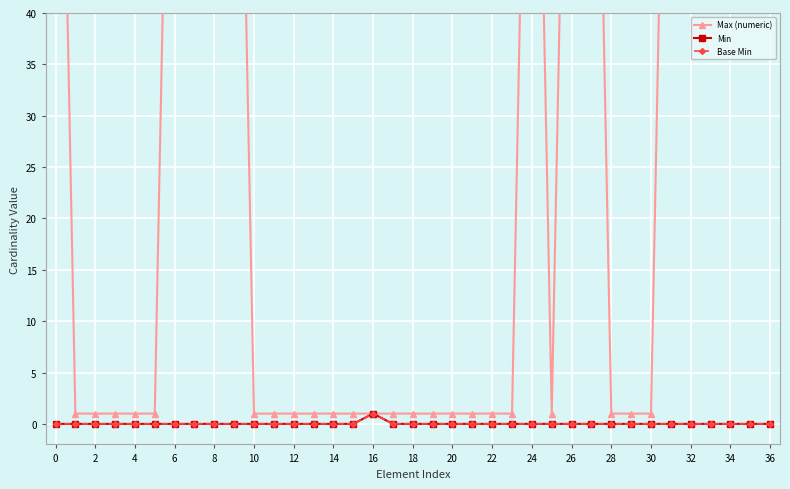

True or false: Base Min has a value of 0 at 34.

True